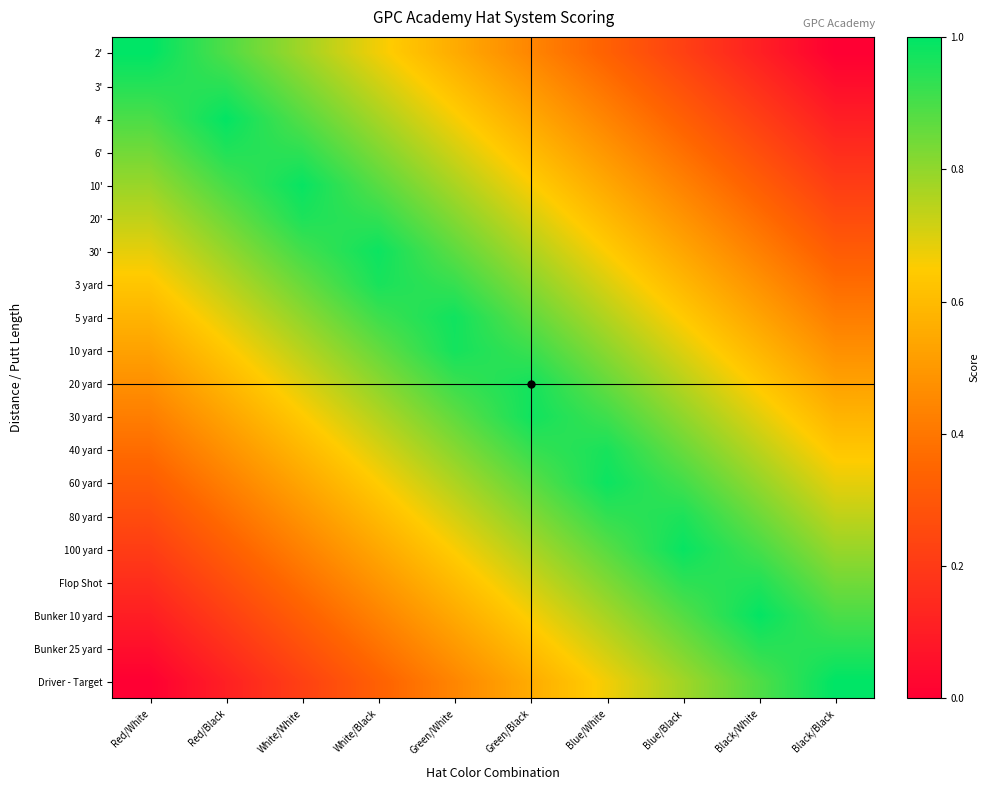

Rank the series by their maximum value, from lowest to highest.

Bunker 25 yard, 3', 6', Flop Shot, 20', 80 yard, 3 yard, 40 yard, 20 yard, 10 yard, 5 yard, 30 yard, 30', 60 yard, 10', 100 yard, Bunker 10 yard, 4', 2', Driver - Target